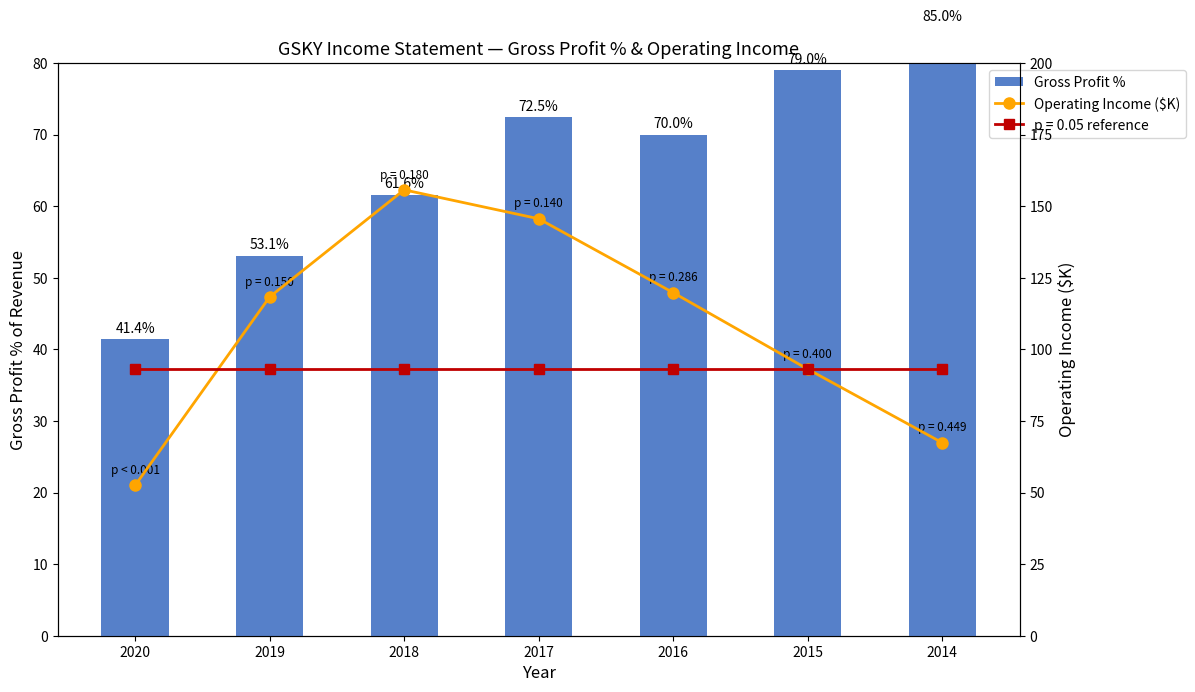

What is the value of the Gross Profit % bar at the 6th from the left?

79.0